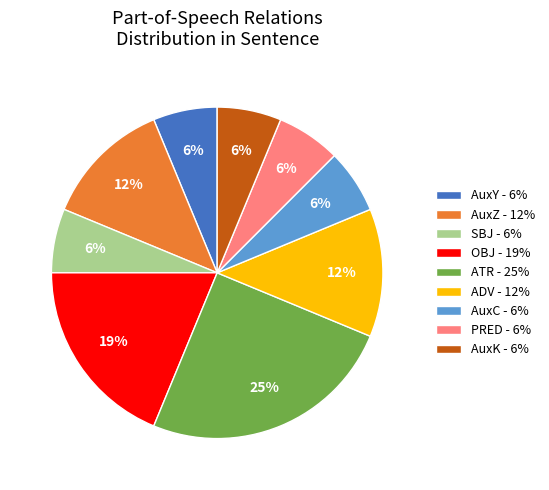

What is the largest slice in the pie chart?

ATR - 25%